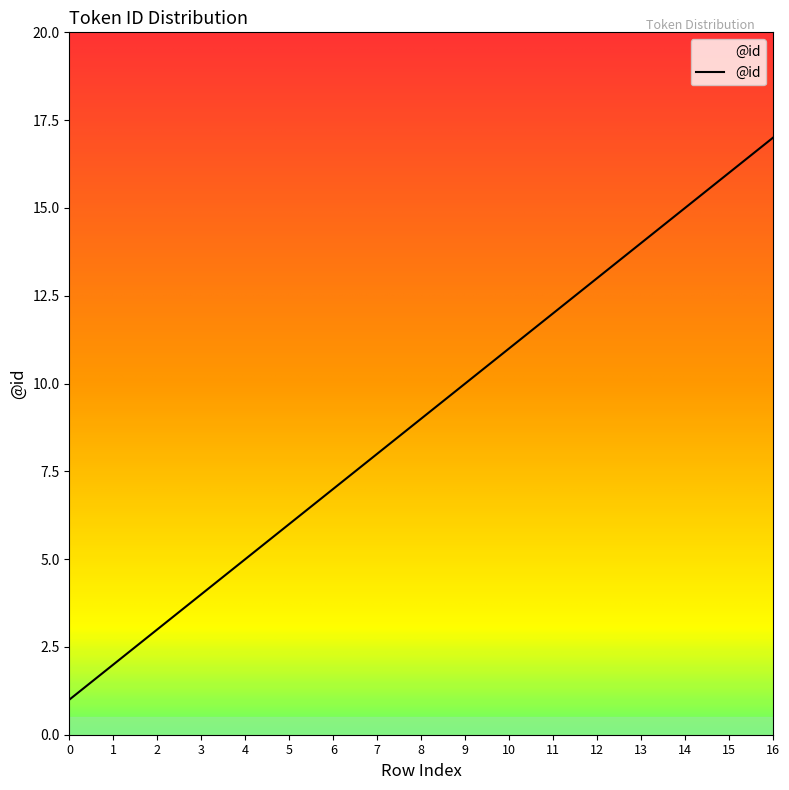

Rank the categories by value from highest to lowest.

16, 15, 14, 13, 12, 11, 10, 9, 8, 7, 6, 5, 4, 3, 2, 1, 0